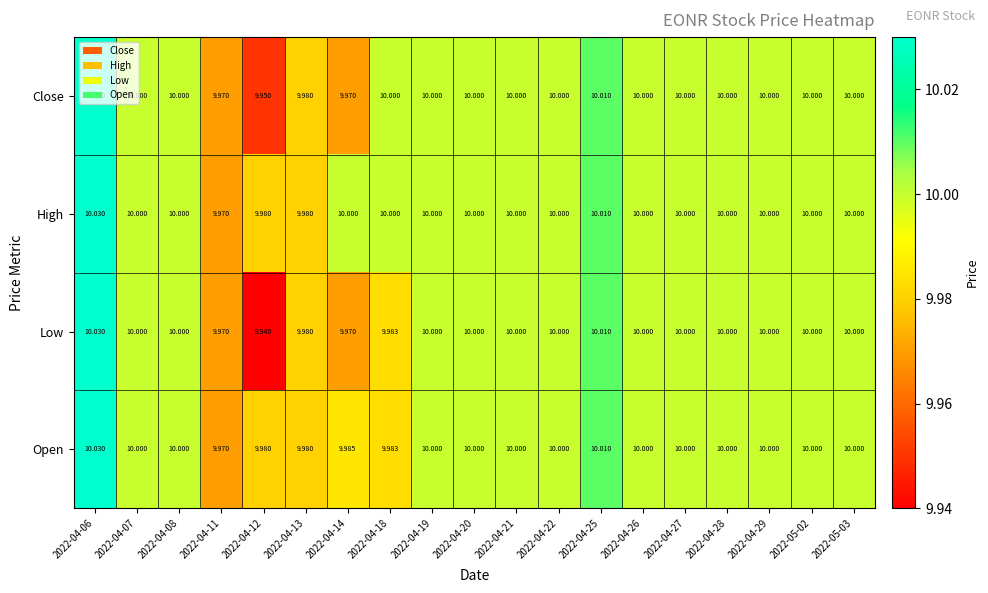

Which series has the widest spread of values?

Low